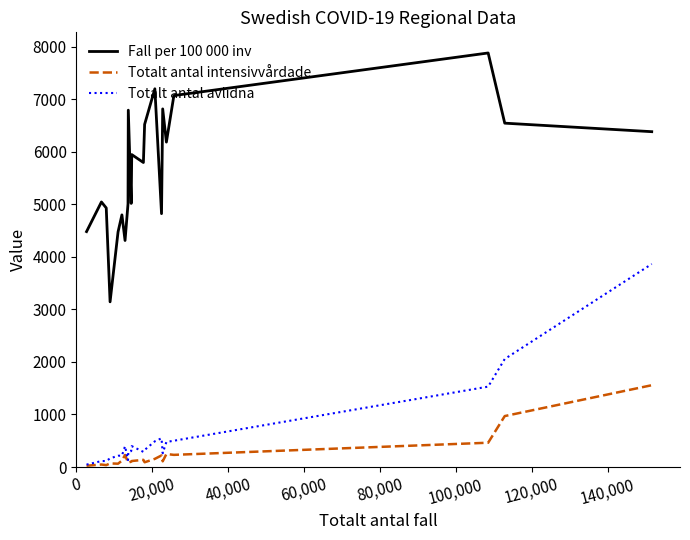

Rank the series by their maximum value, from lowest to highest.

Totalt antal intensivvårdade, Totalt antal avlidna, Fall per 100 000 inv